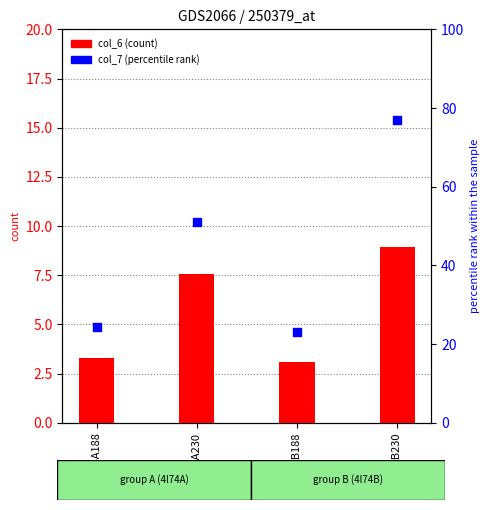

Which series contains the highest Y value?

col_7 (percentile rank)